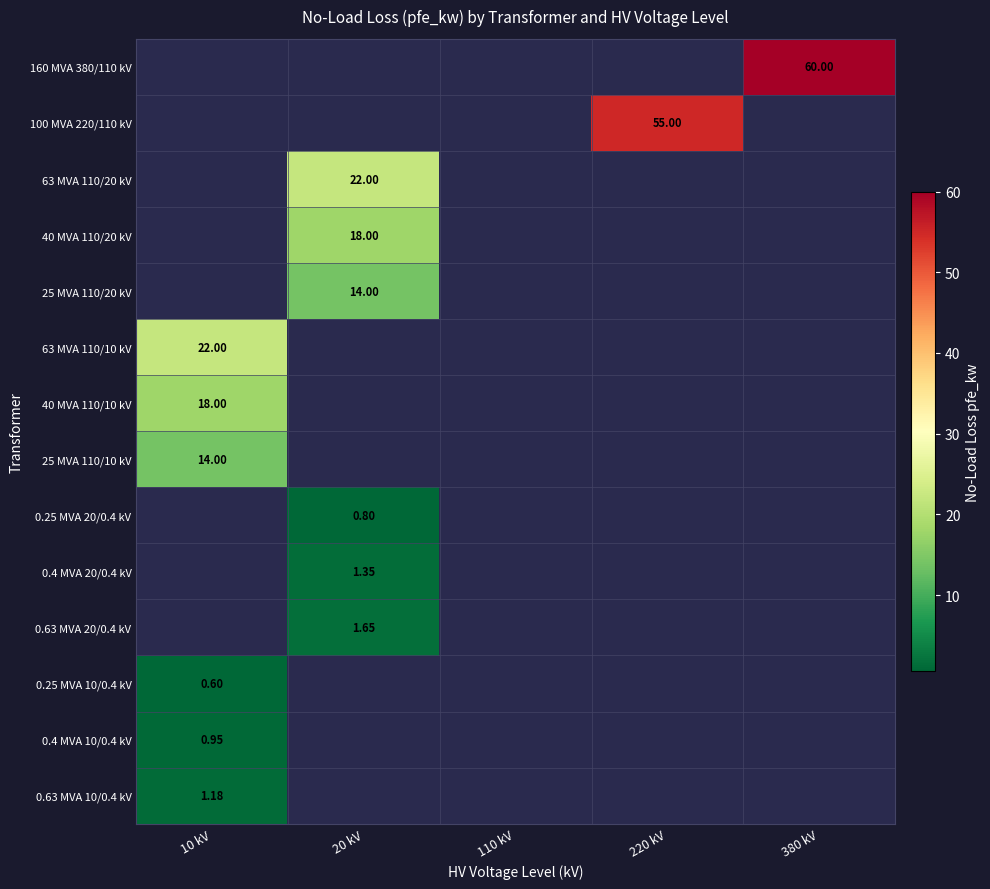

How many distinct data groups are displayed?

14